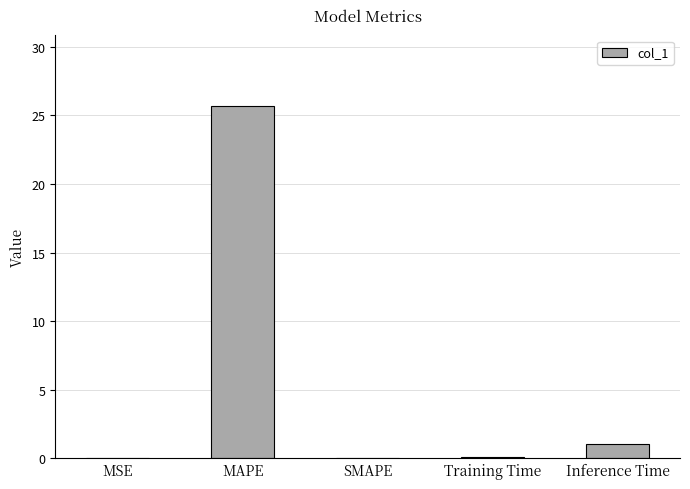

What is the sum of all values?

26.8